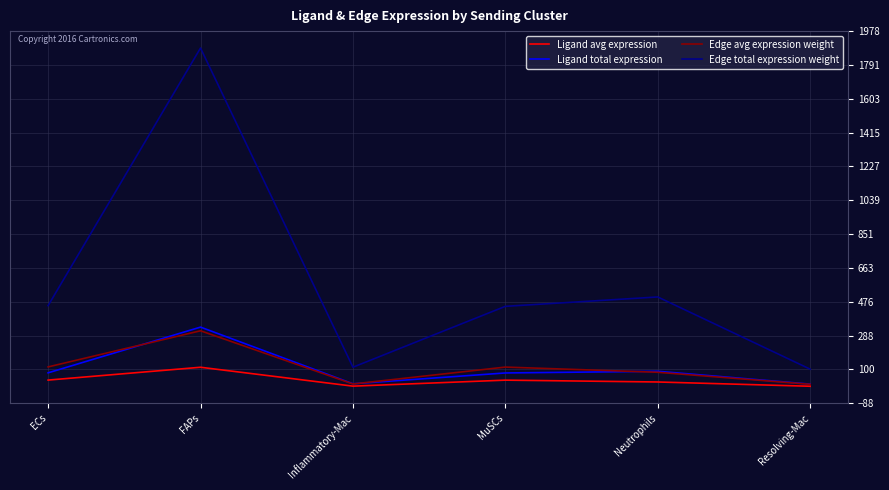

What value does the Edge total expression weight series have at Inflammatory-Mac?

111.8